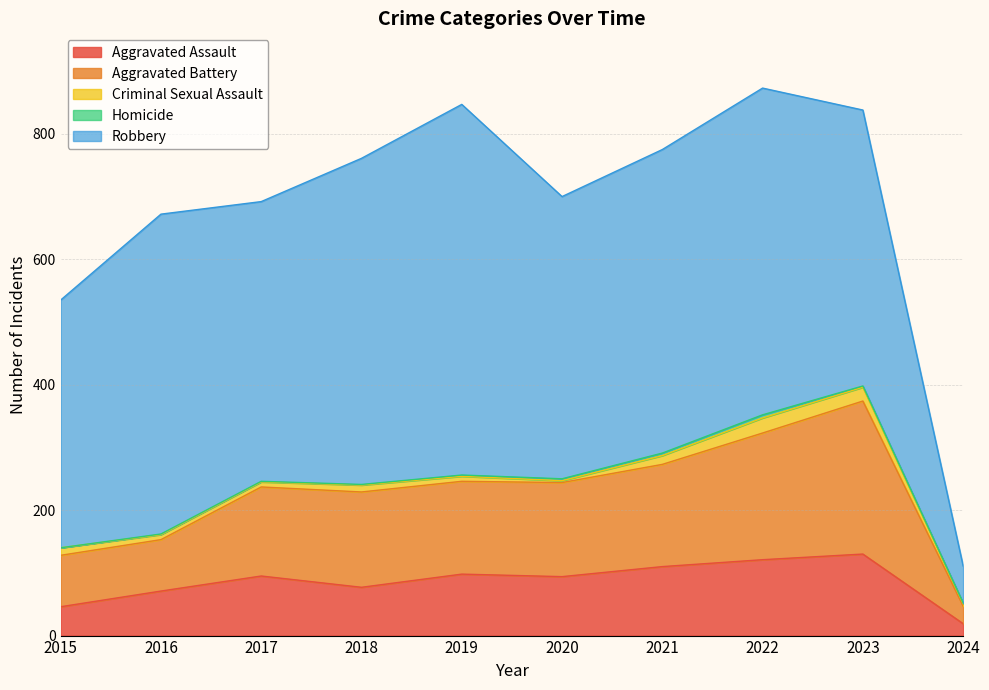

How many lines are shown in the chart?

5